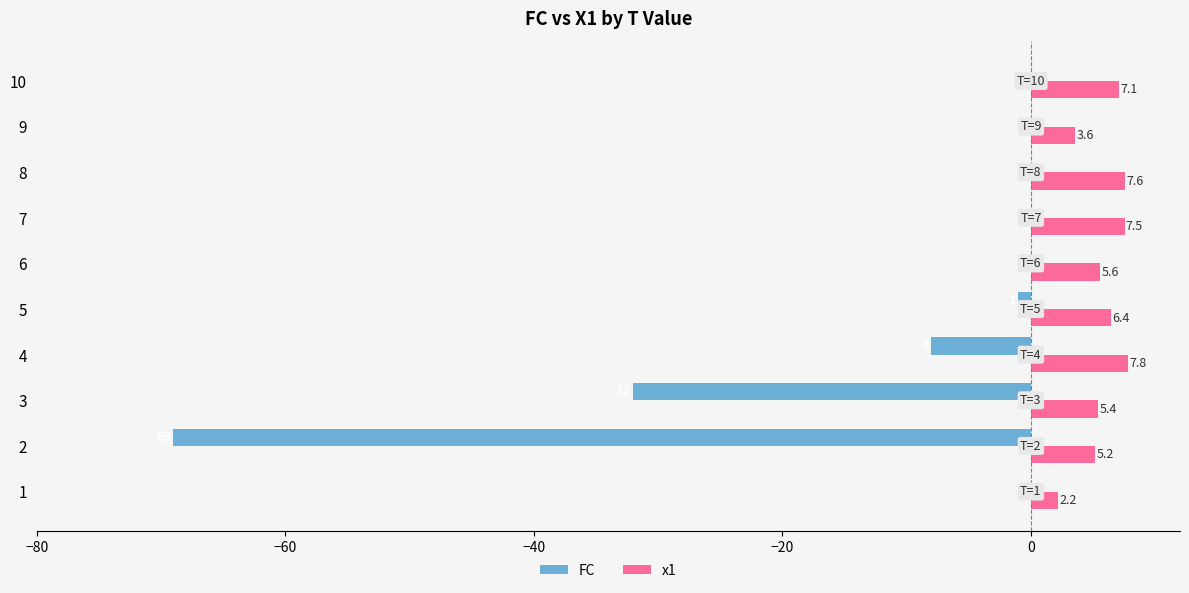

What is the total value across all series at 7?

7.5